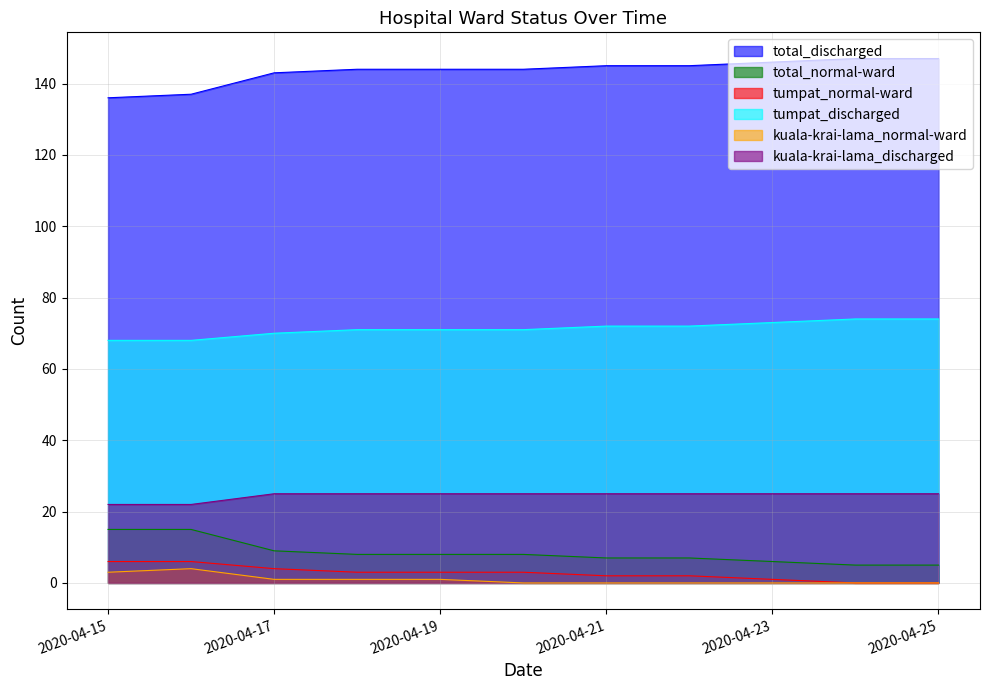

Which category has the highest value in the kuala-krai-lama_discharged series?

2020-04-17